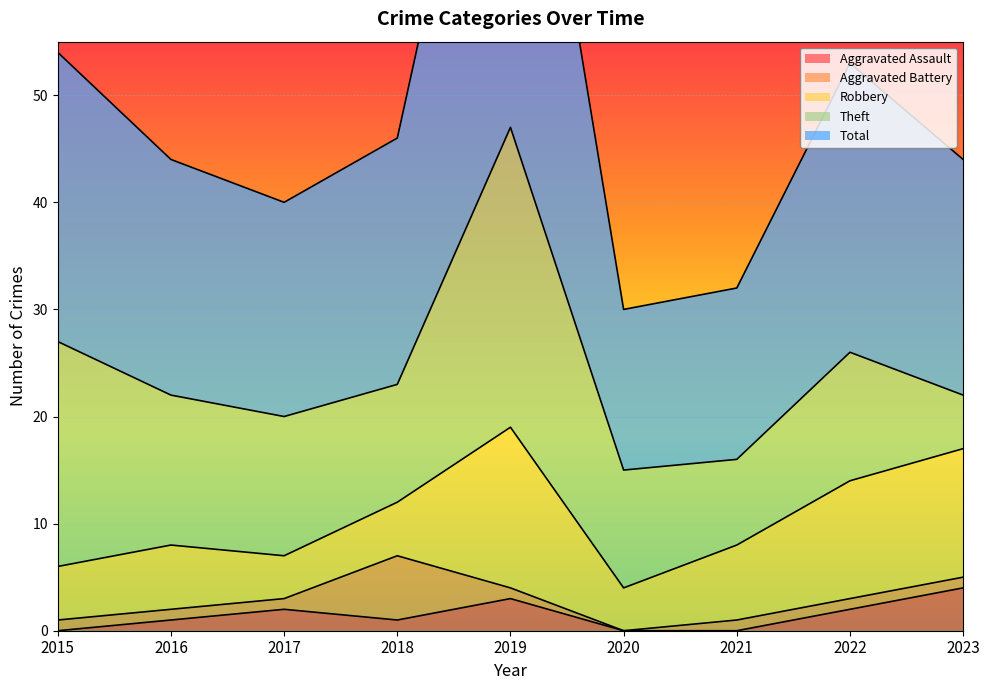

True or false: Theft and Aggravated Assault intersect in this chart.

False